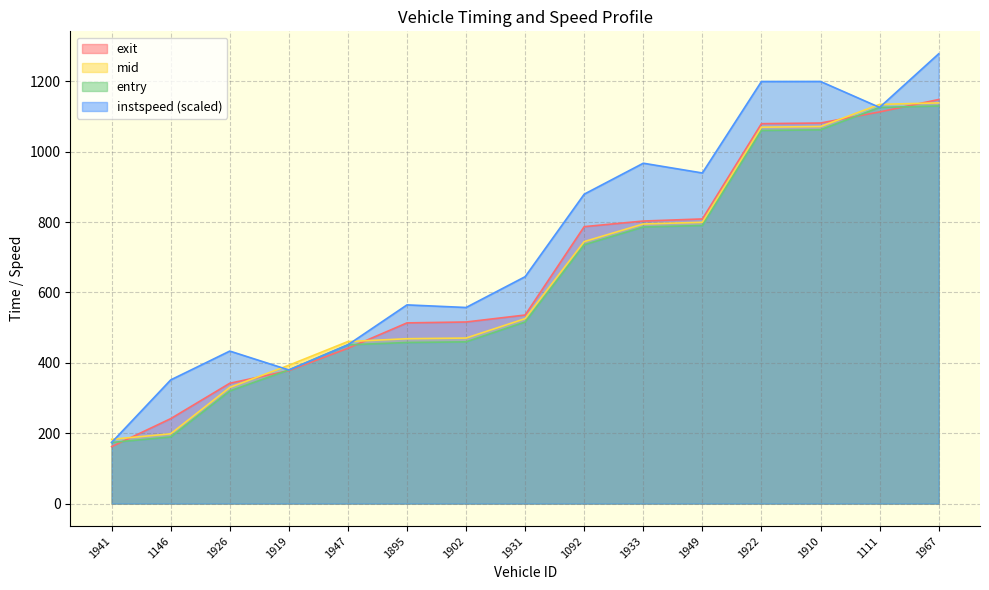

Does the chart display data point markers on the line(s)?

No